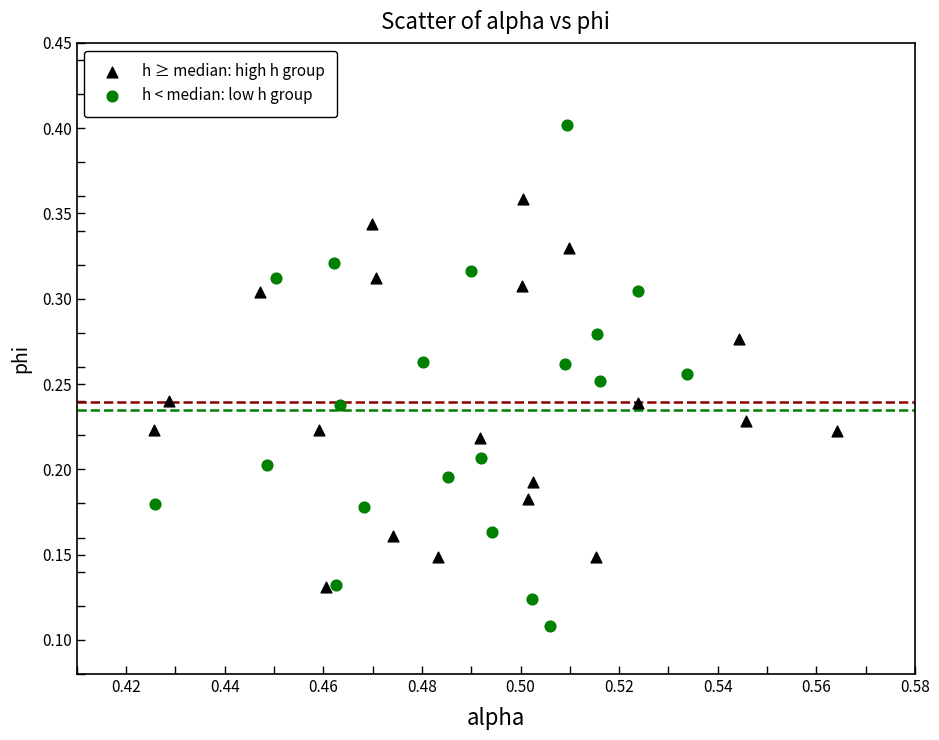

Which series contains the highest Y value?

h < median: low h group